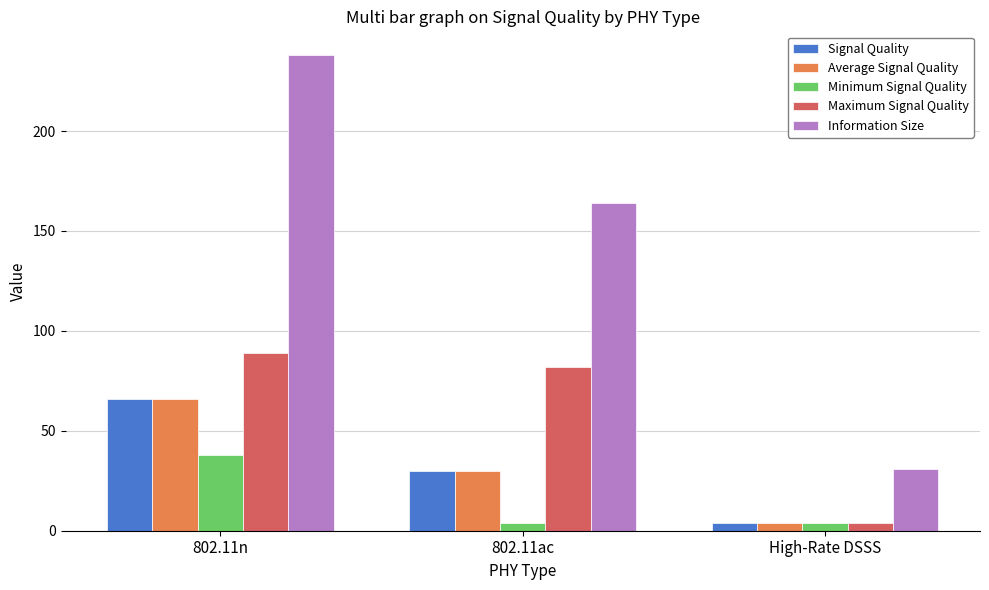

Rank the categories by Average Signal Quality value from lowest to highest.

High-Rate DSSS, 802.11ac, 802.11n